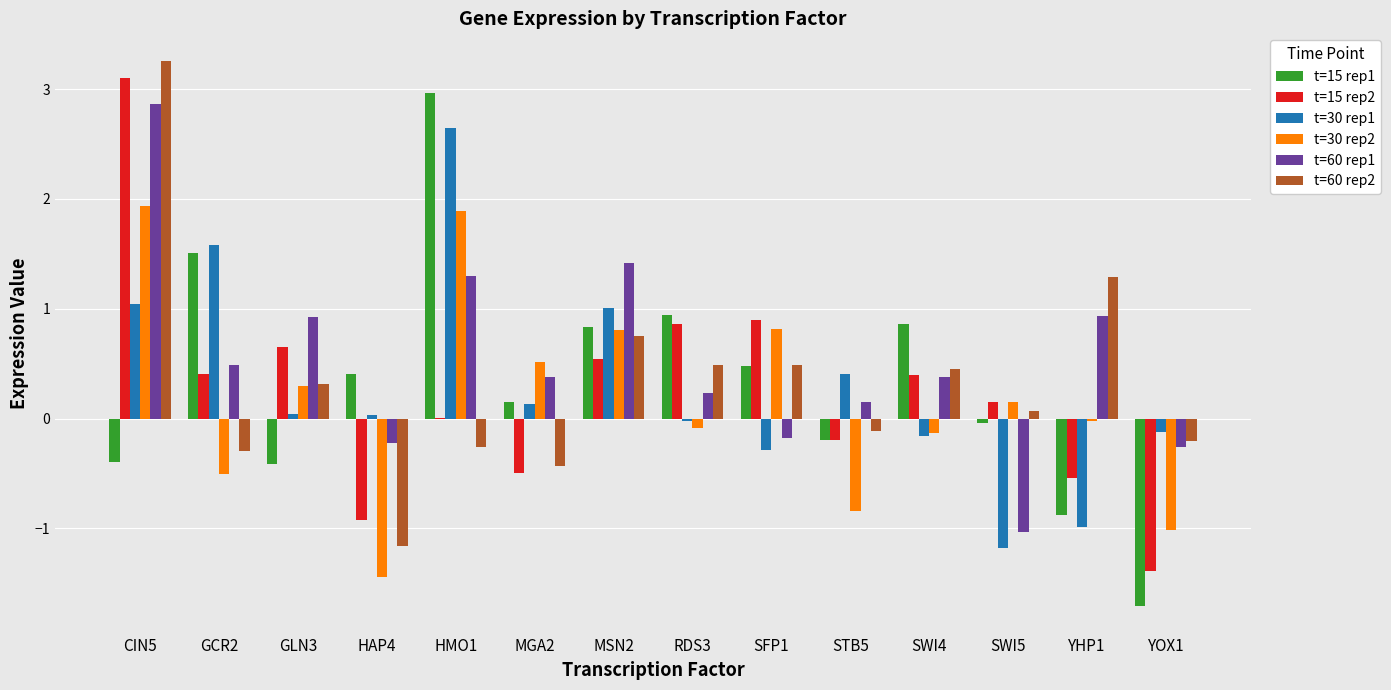

At which category is the sum across all series the highest?

CIN5